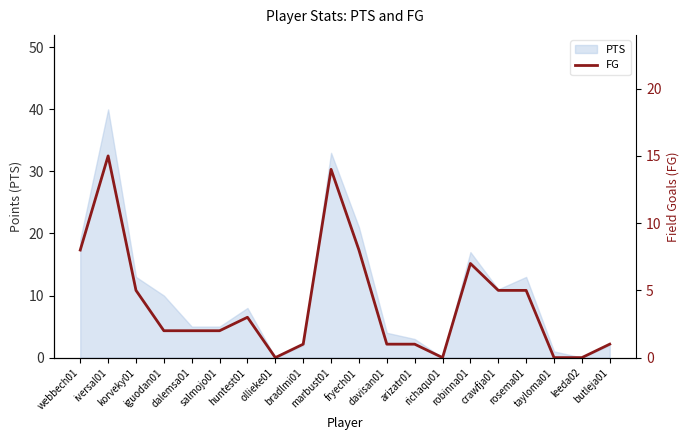

Between iguodan01 and leeda02, which is larger?

iguodan01